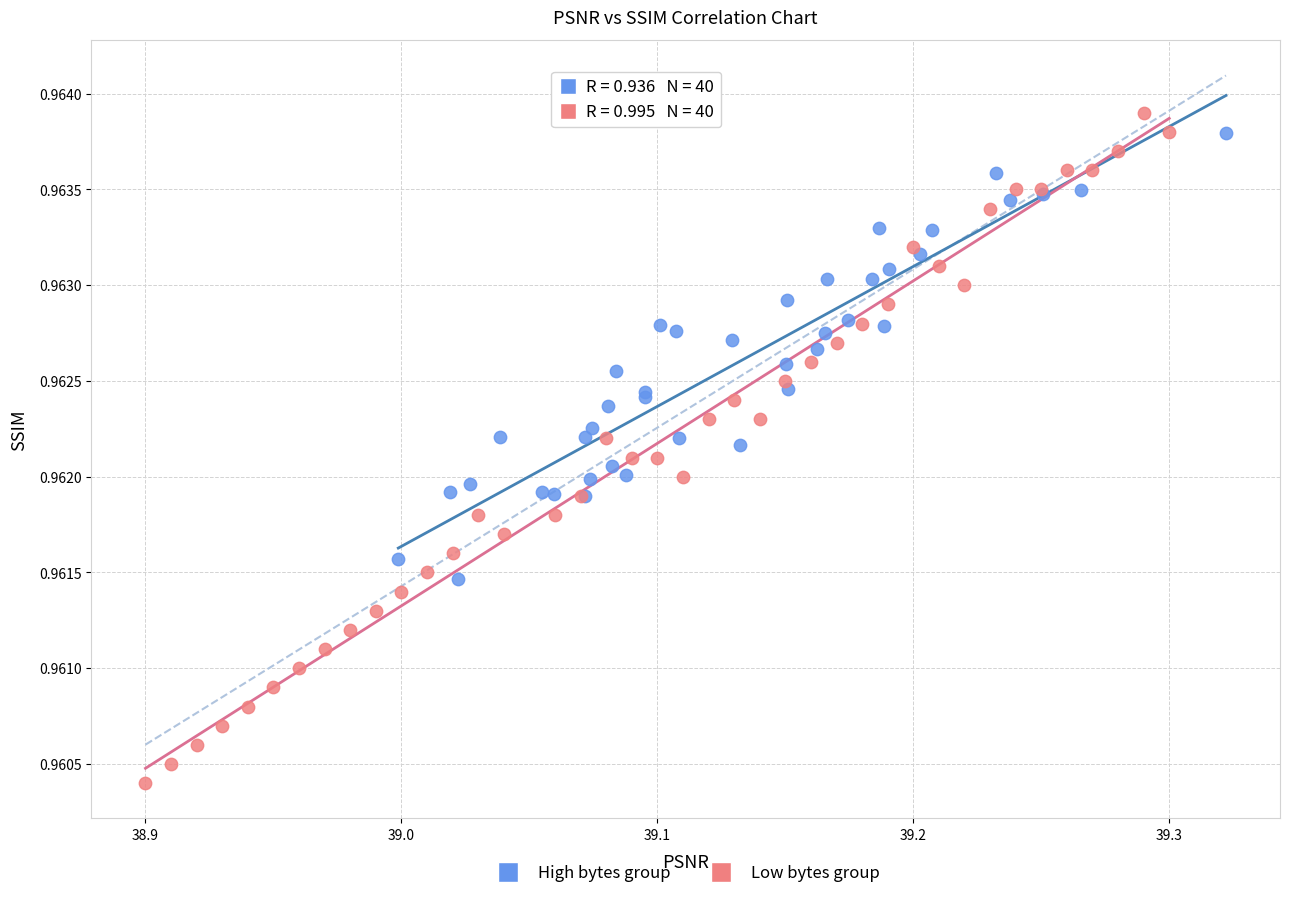

Which series has the largest Y range (max minus min)?

Low bytes group